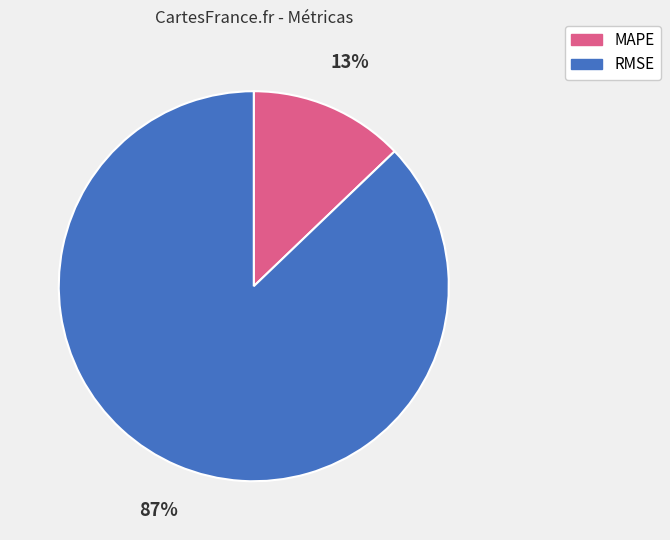

Between MAPE and RMSE, which is larger?

RMSE